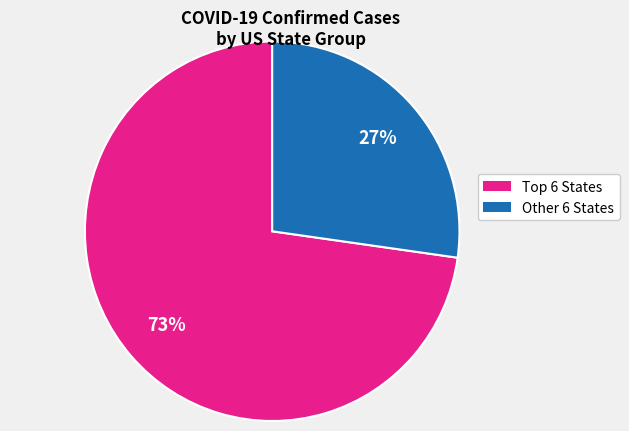

Is there a majority slice in this chart?

Yes